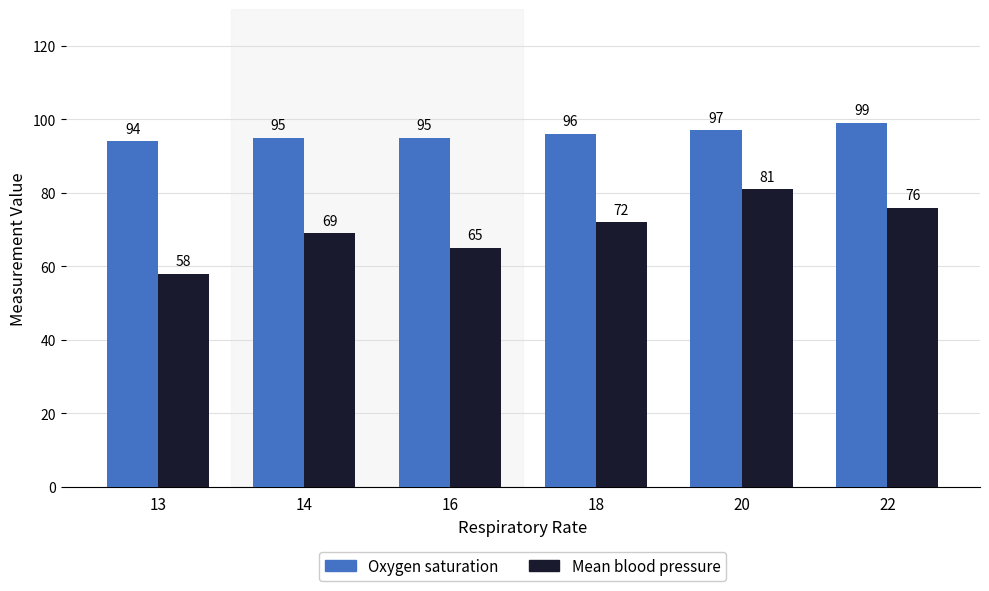

Is the value of Mean blood pressure at 13 greater than the value of Oxygen saturation at 22?

No